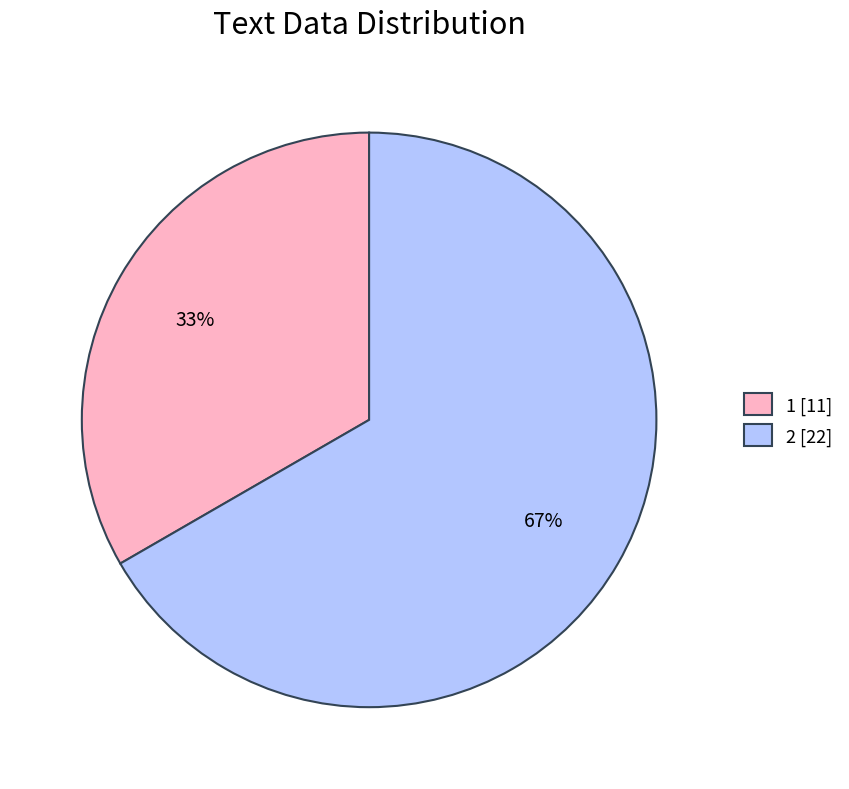

Count the number of slices in the pie.

2